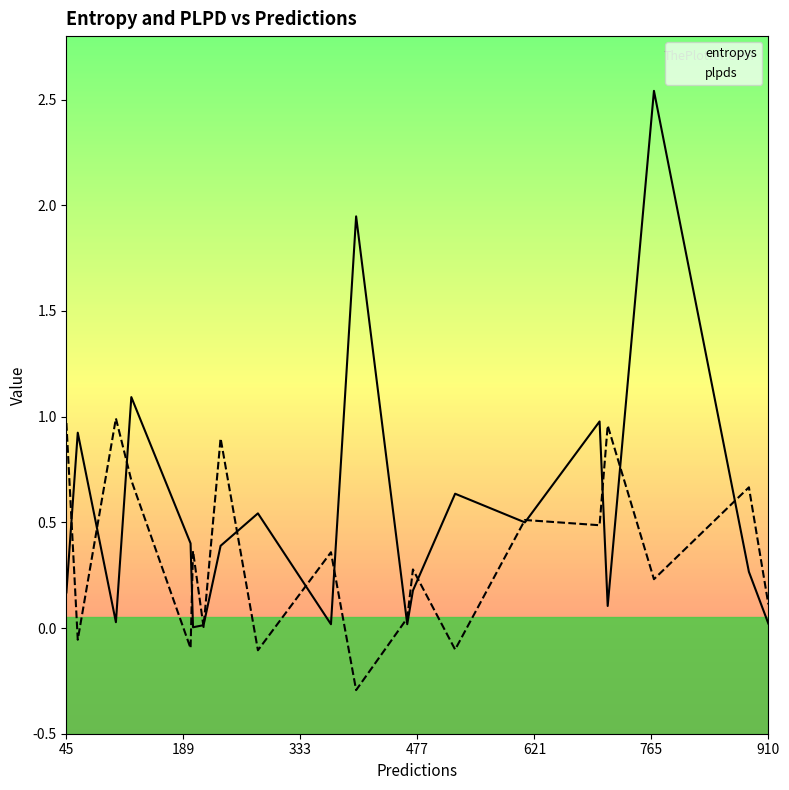

Reading left to right, list all the values displayed in this chart.

entropys: 0.2	0.9	0.0	1.1	0.4	0.0	0.0	0.4	0.5	0.0	1.9	0.0	0.2	0.6	0.5	1.0	0.1	2.5	0.3	0.0
plpds: 1.0	-0.1	1.0	0.7	-0.1	0.4	0.0	0.9	-0.1	0.4	-0.3	0.0	0.3	-0.1	0.5	0.5	1.0	0.2	0.7	0.1